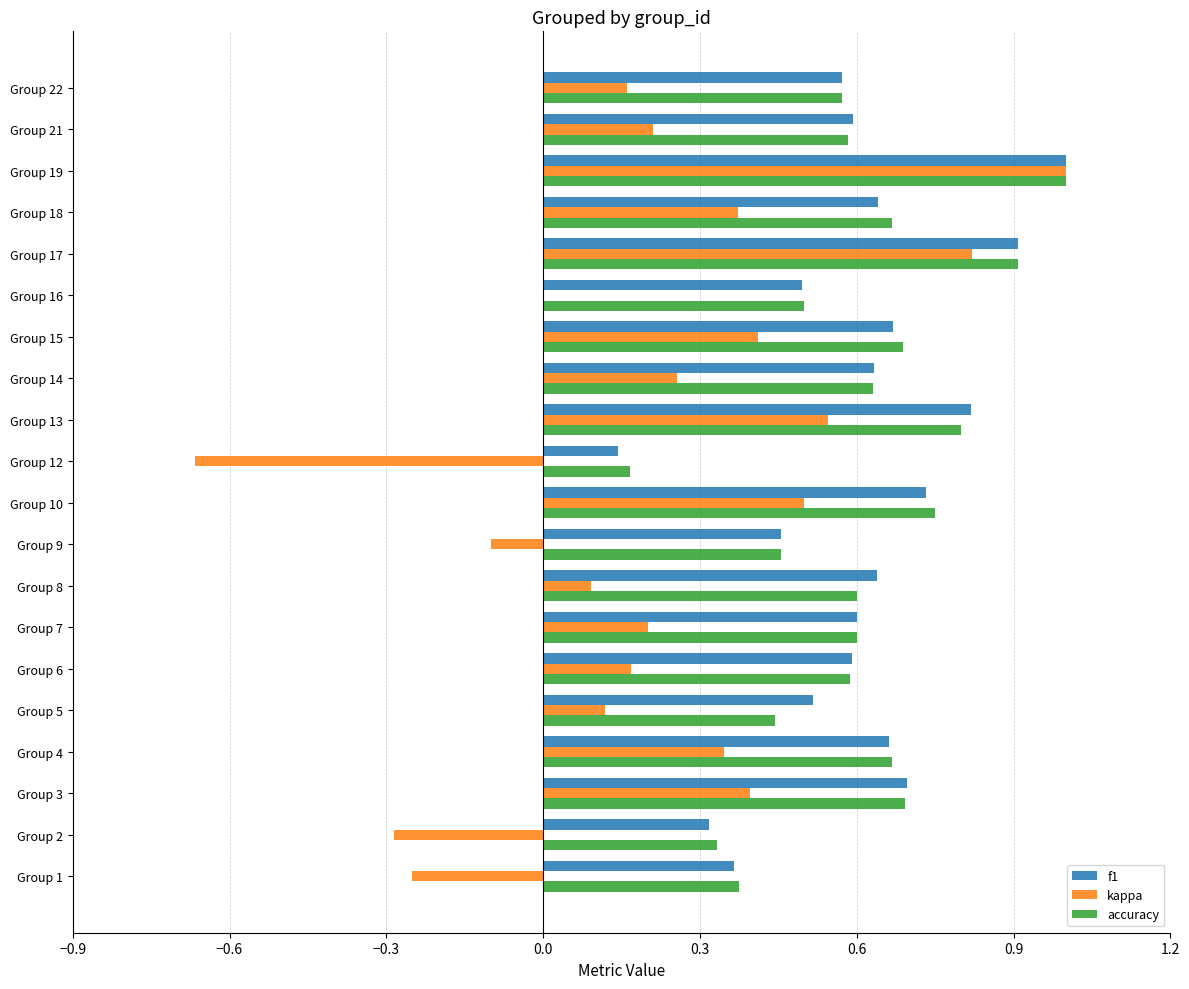

Is the value of accuracy at Group 22 greater than the value of f1 at Group 9?

Yes